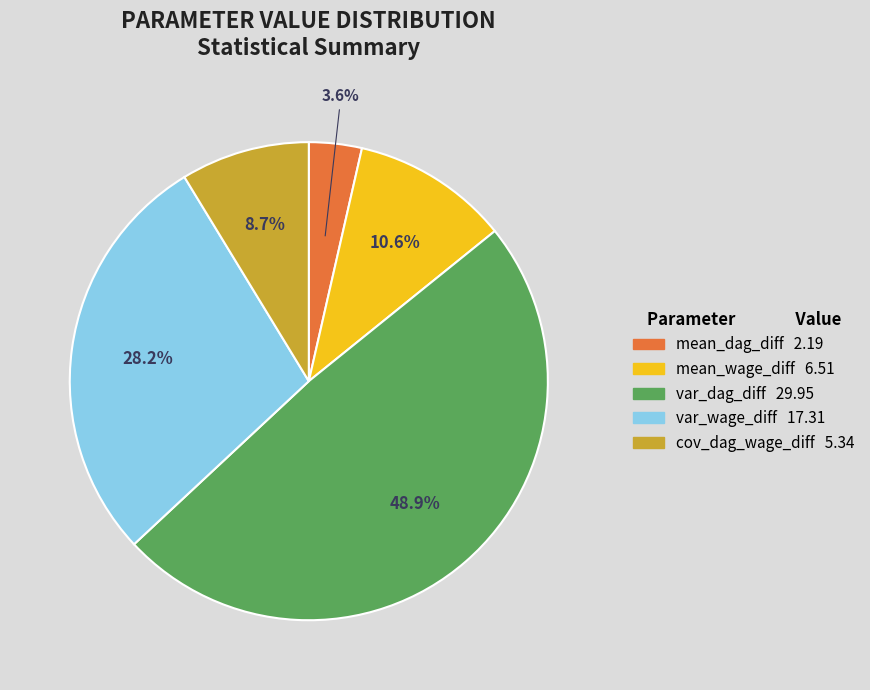

Do mean_dag_diff and var_wage_diff together represent more than half of the pie?

No